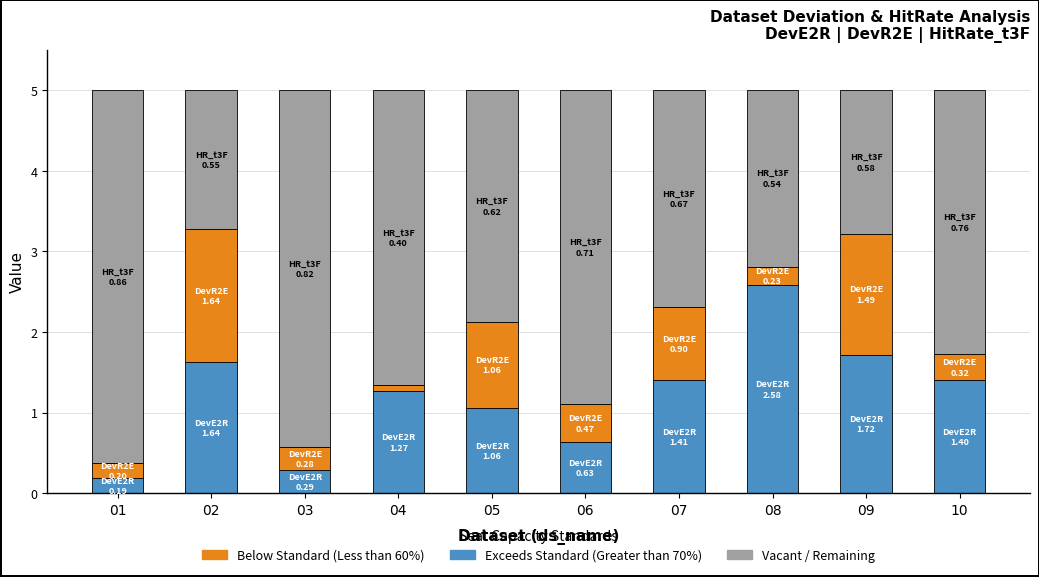

Reading right to left, what are the values for Exceeds Standard (Greater than 70%)?

1.4	1.7	2.6	1.4	0.6	1.1	1.3	0.3	1.6	0.2